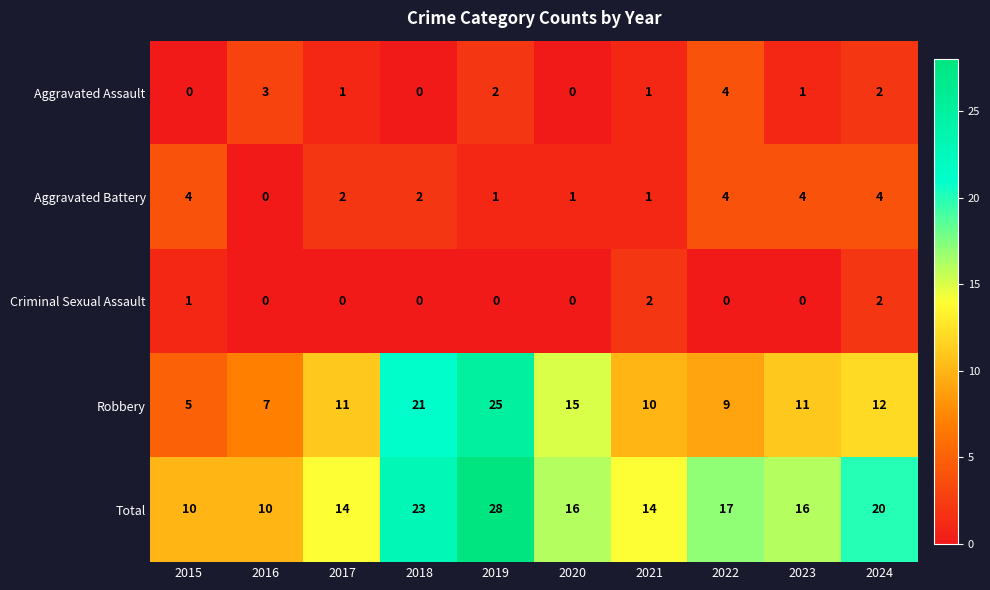

Is it true that Aggravated Assault equals 1 at 2024?

False